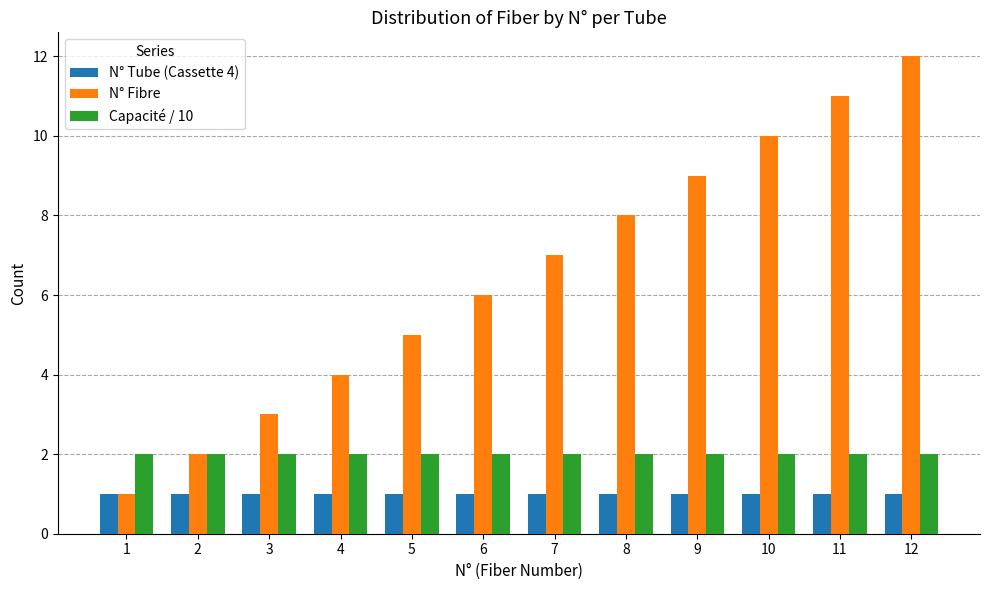

What is the lowest value of the Capacité / 10 series?

2